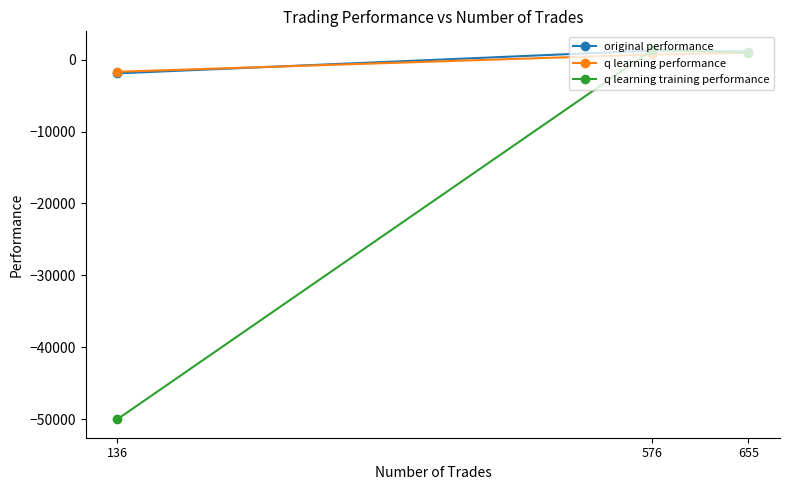

How many values in the q learning performance series exceed 718?

2